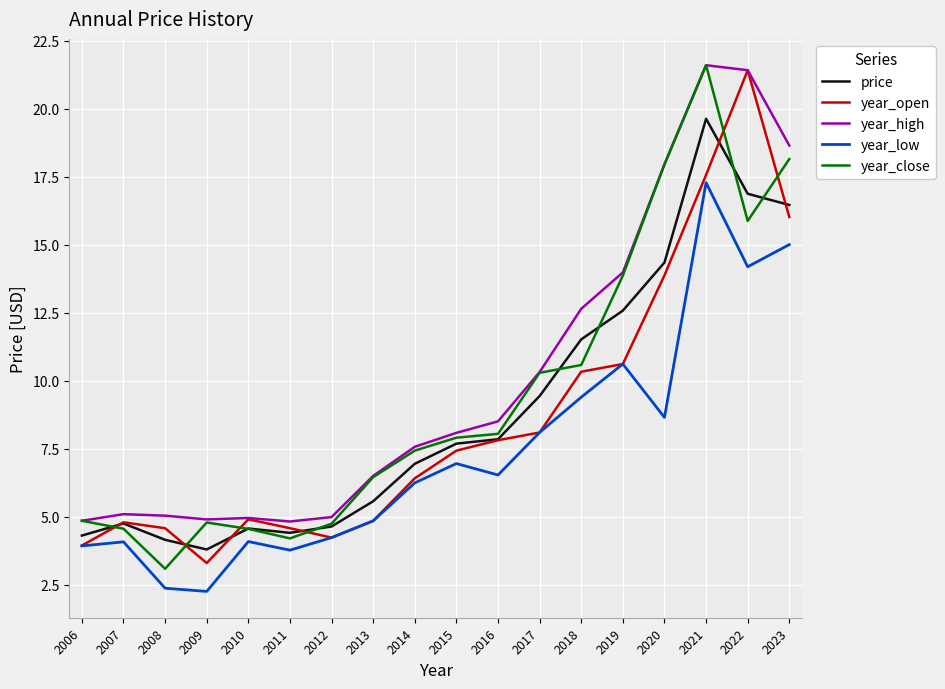

Is the value of year_high at 2016 greater than the value of year_open at 2022?

No